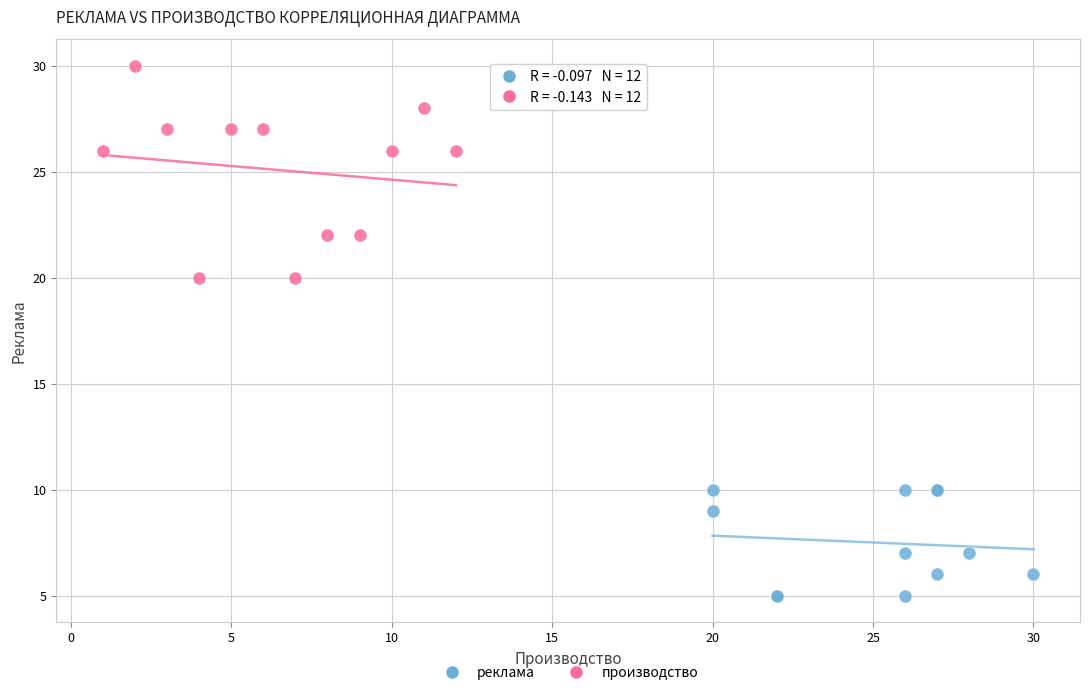

Which series contains the highest Y value?

производство